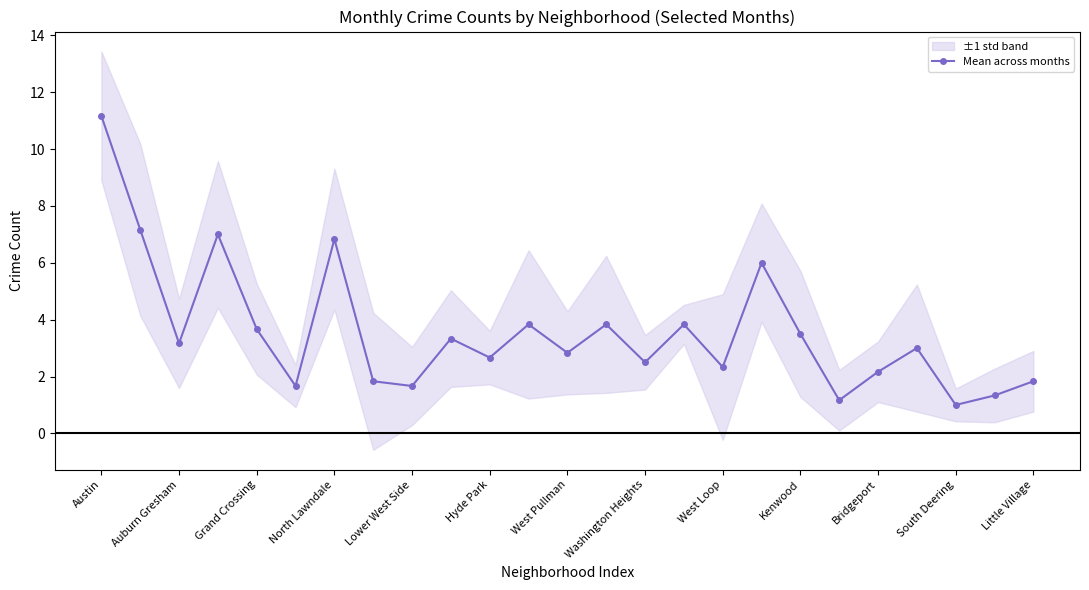

How many interior local peaks does the Mean across months series have?

8